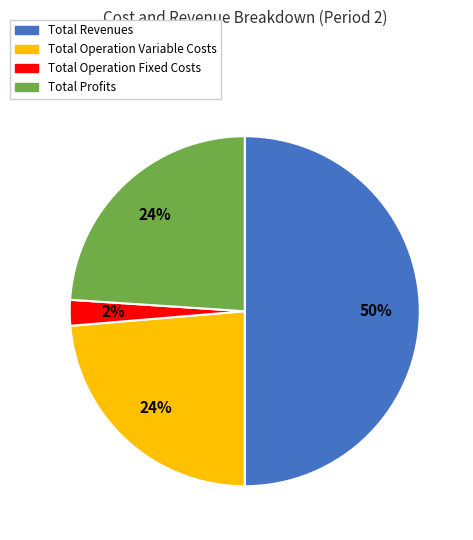

To the nearest percent, what is the difference between the largest and smallest slice percentages?

48%